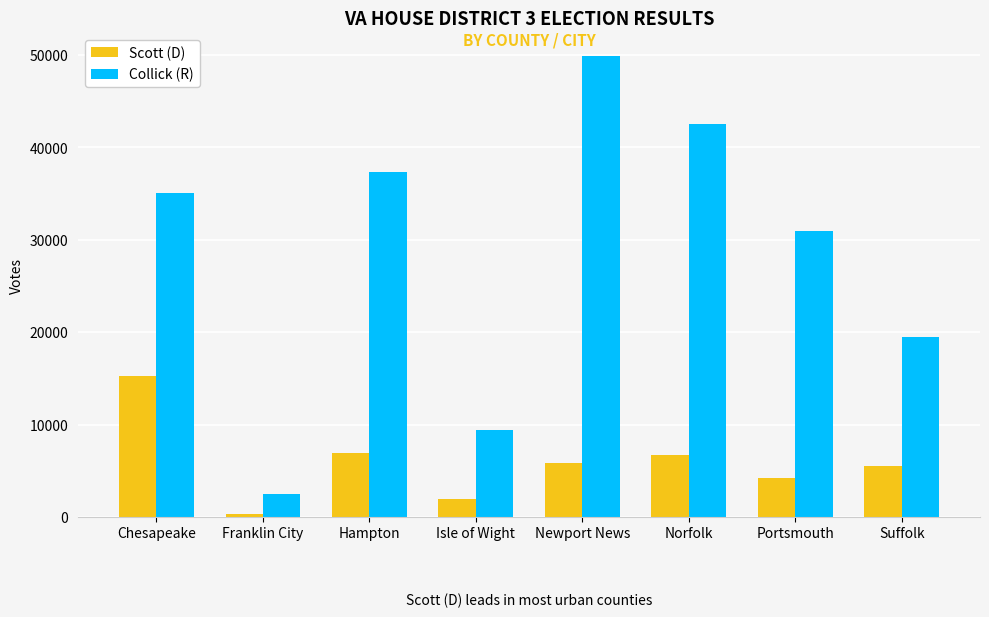

List the series in order of their overall mean, highest first.

Collick (R), Scott (D)